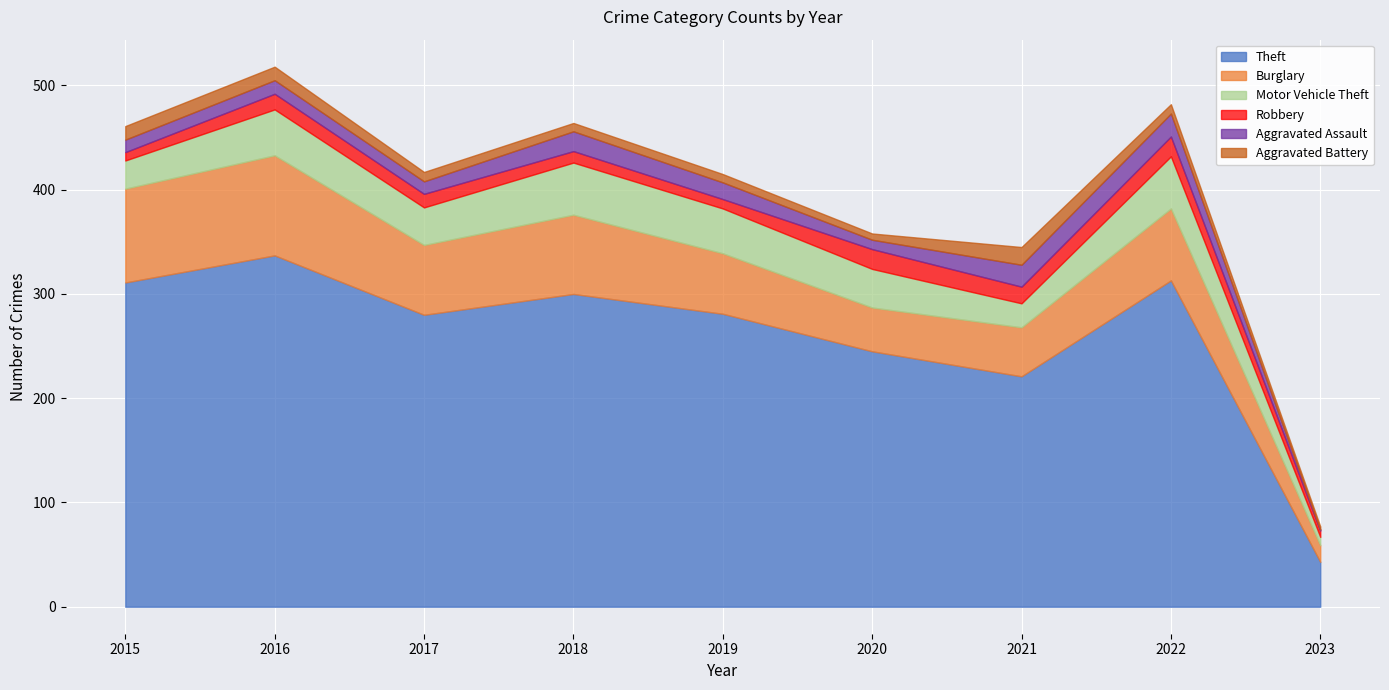

Is the value of Theft at 2022 greater than the value of Aggravated Battery at 2023?

Yes